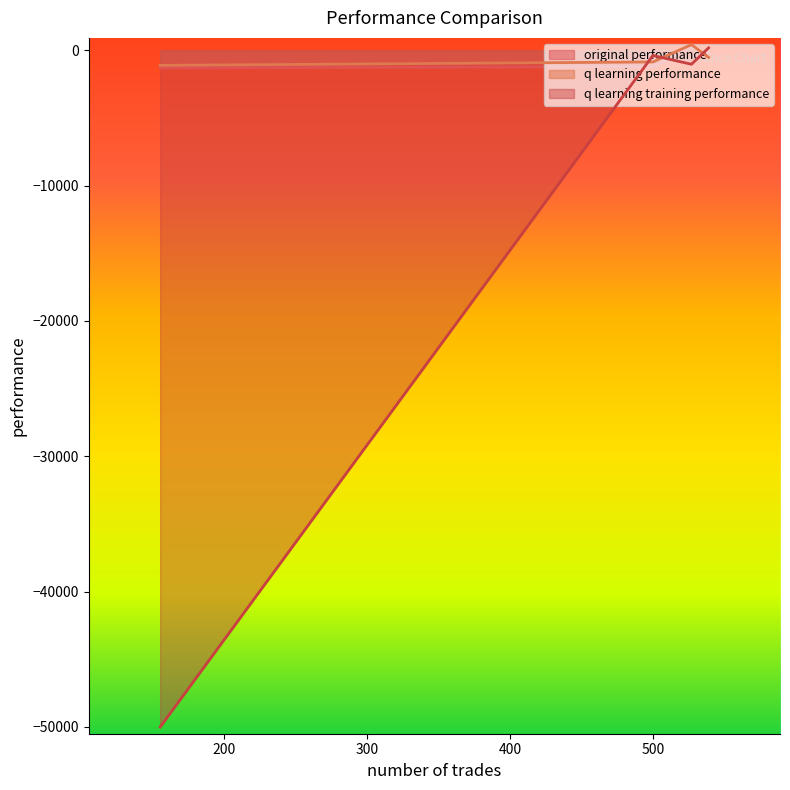

Is the value of q learning training performance at 155 greater than the value of original performance at 155?

No